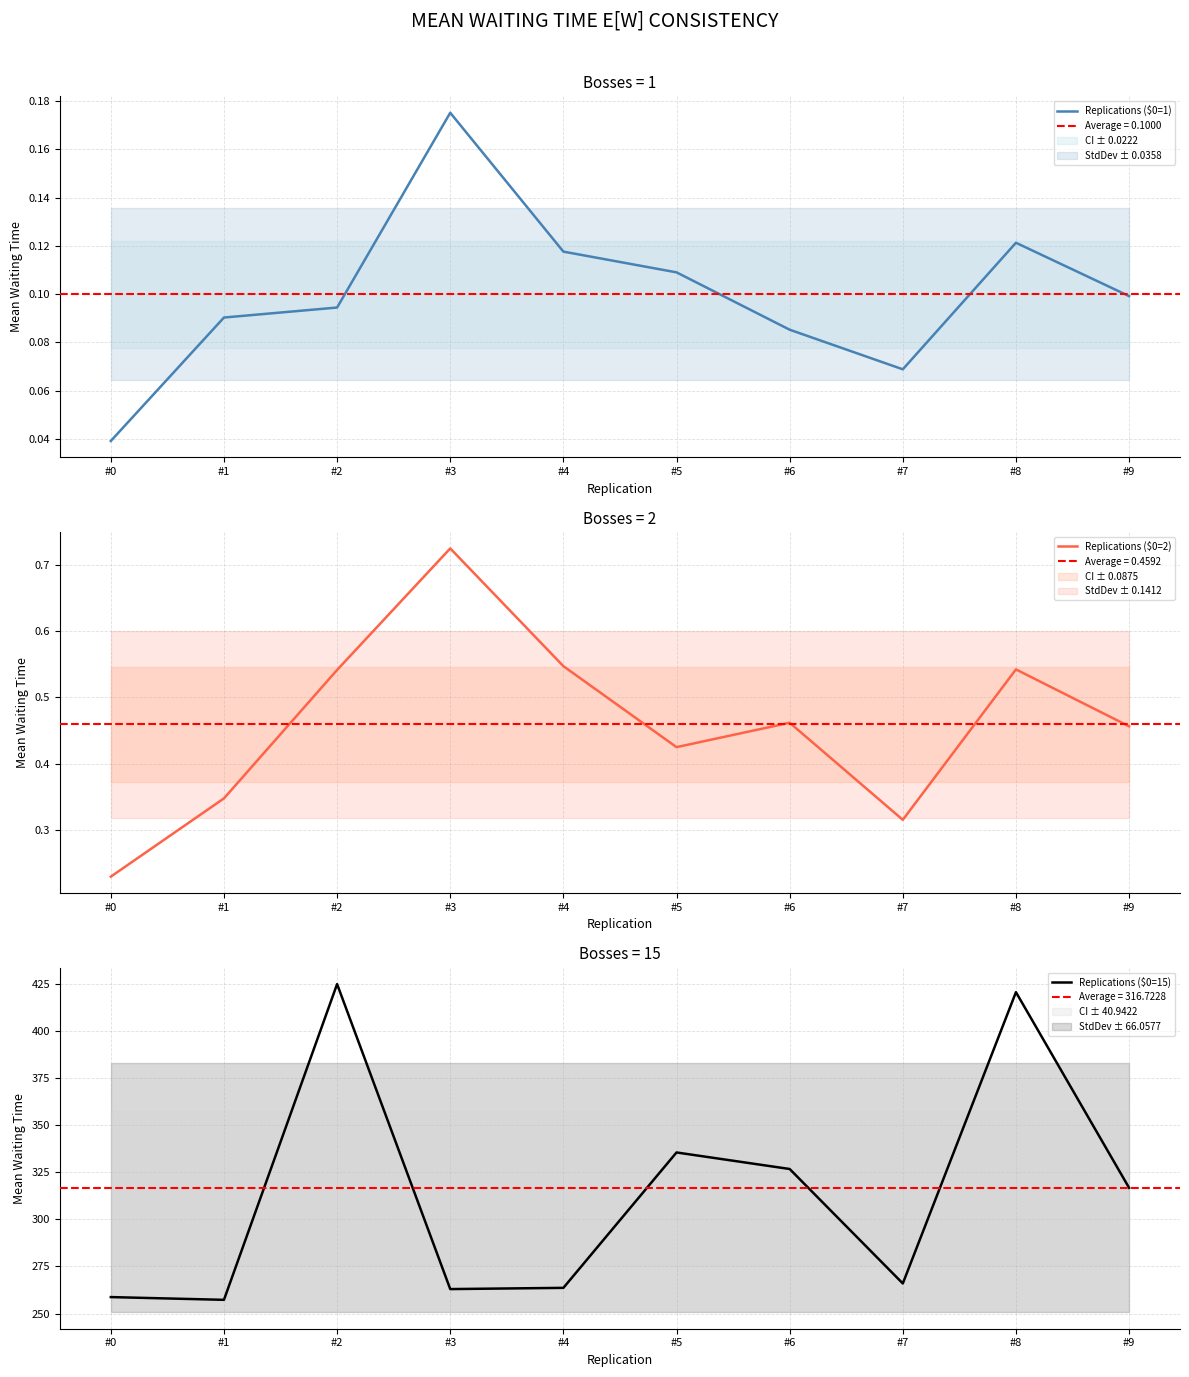

How many values in the Replications ($0=15) series are below 316?

5